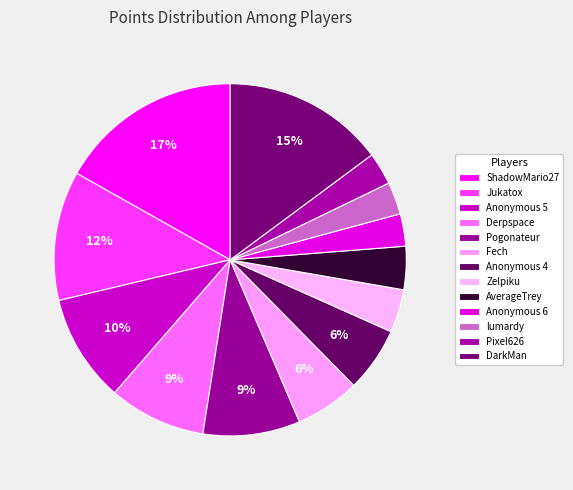

Combined, what portion of the pie is Anonymous 4 and Anonymous 5?

15.8%